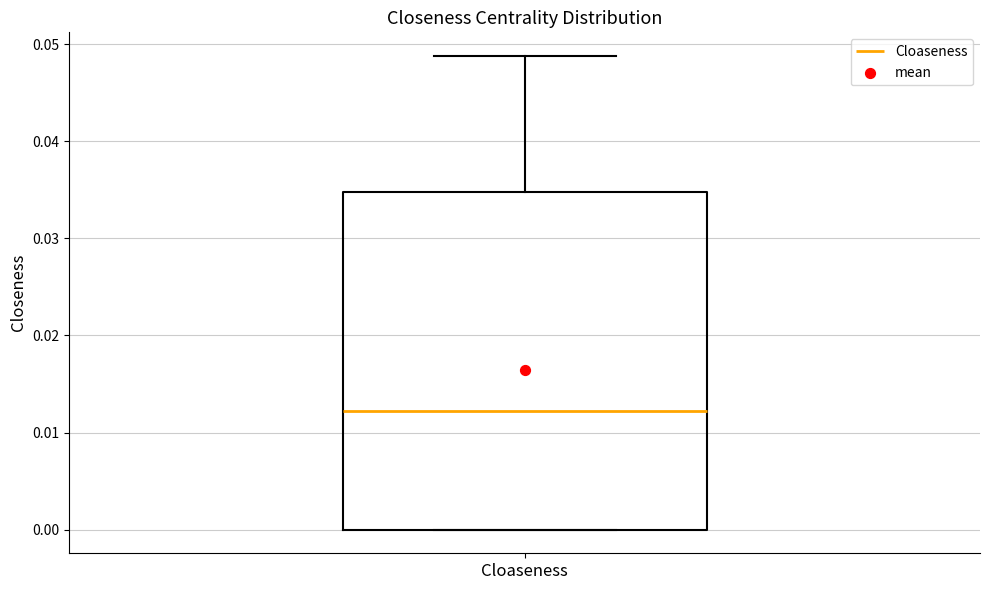

Transcribe this box plot: give where the median line is, the range the box spans, and where the two whiskers end, as read against the y-axis. The values are not printed on the chart, so give them approximately, as read against the axis.

median 0.012, box 0.000 to 0.035, whiskers 0.000 to 0.049